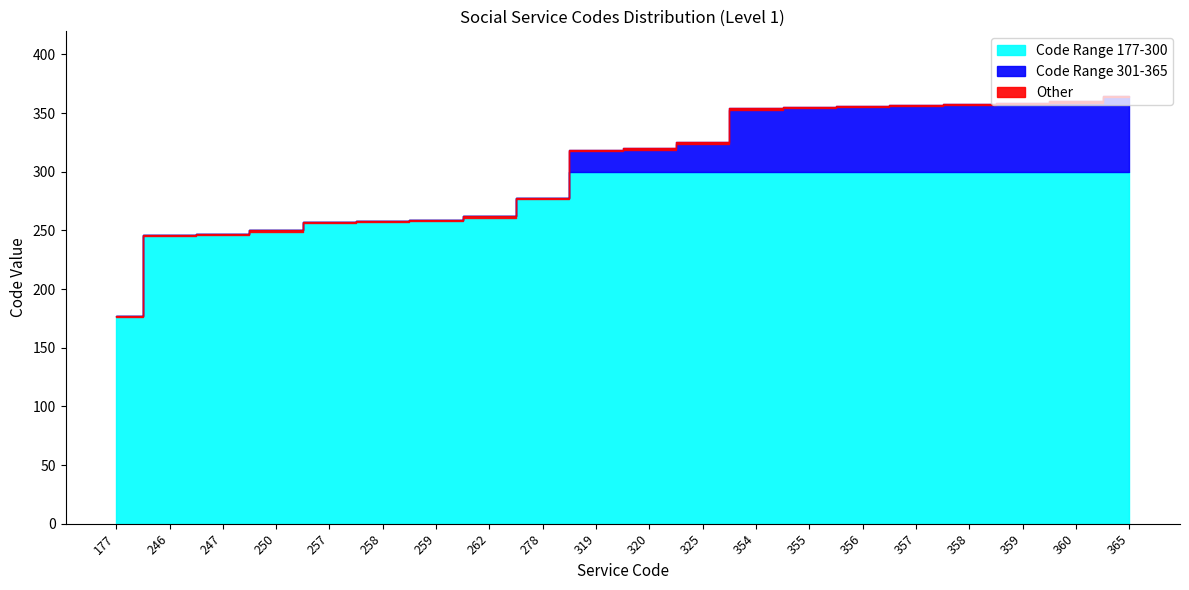

What is the value of the 6th point from the left?

258